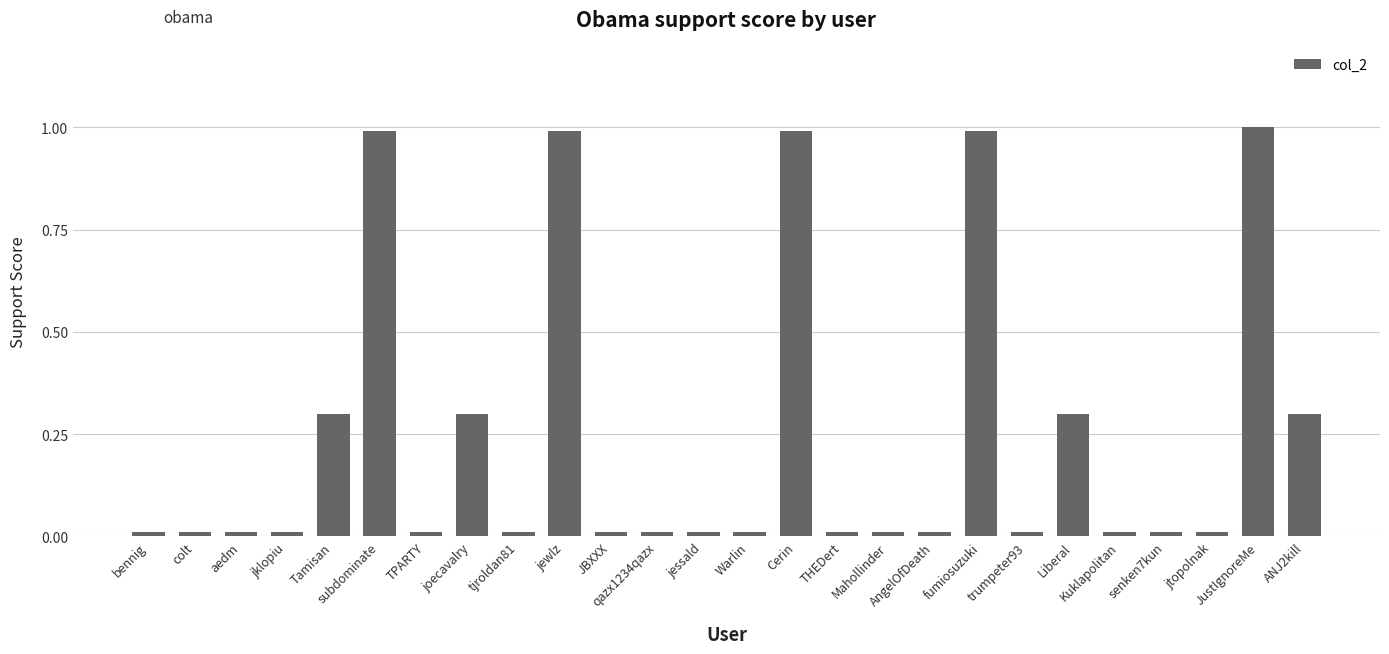

What is the greatest value displayed?

1.0